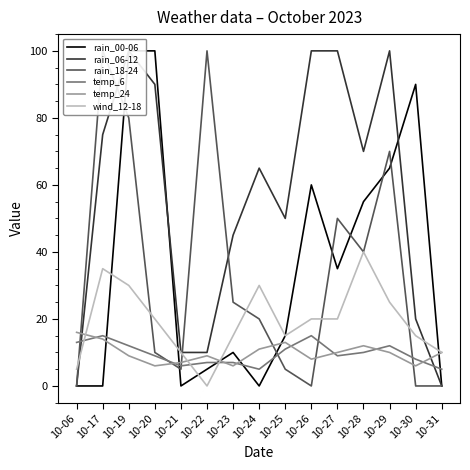

Between 10-06 and 10-27, which series saw the biggest shift?

rain_06-12